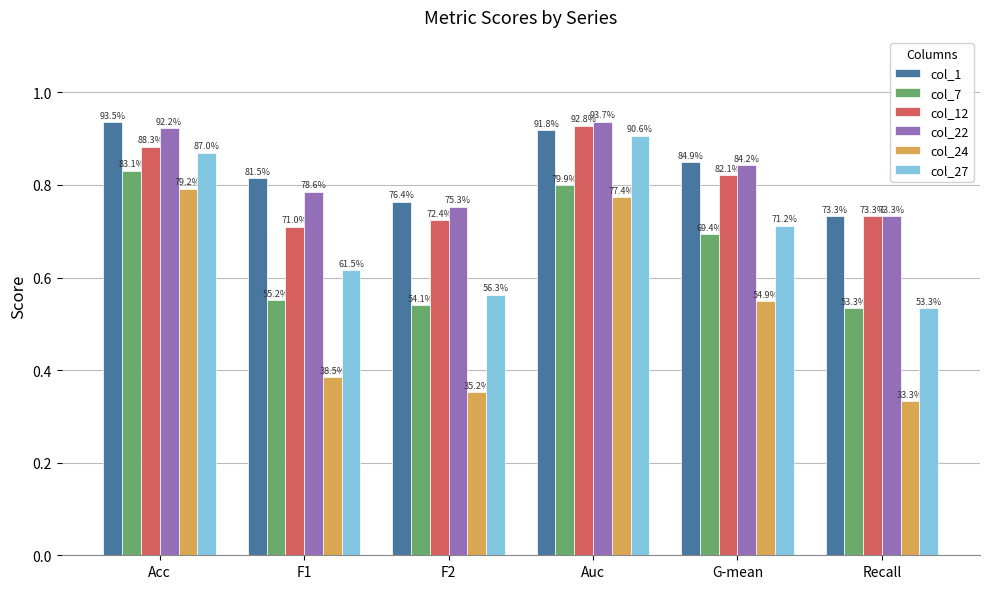

How many bars are there in total?

36